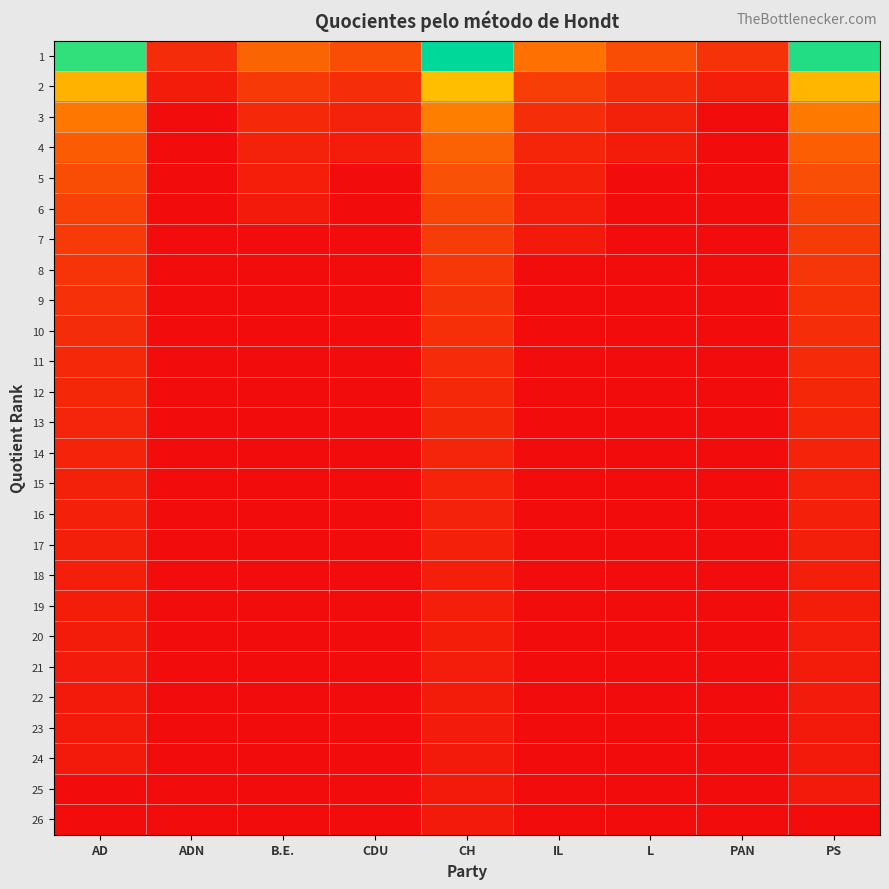

What is the difference between the highest and lowest values at PS?

1025989.0